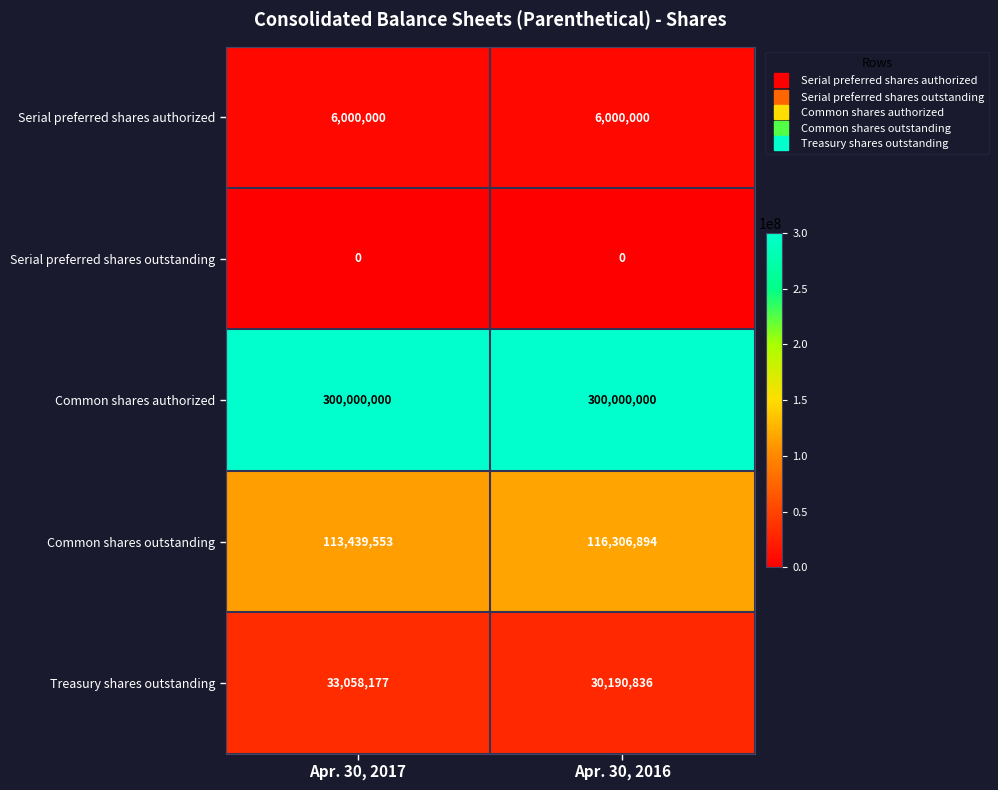

What is the maximum value for Common shares outstanding?

116306894